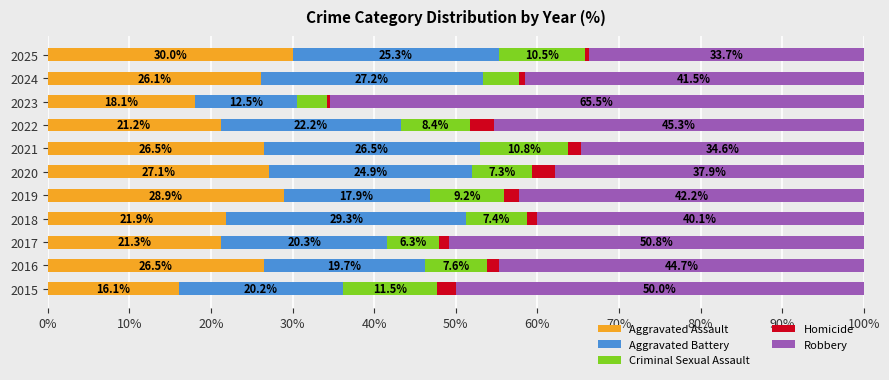

What is the total value across all series at 2016?

100.0